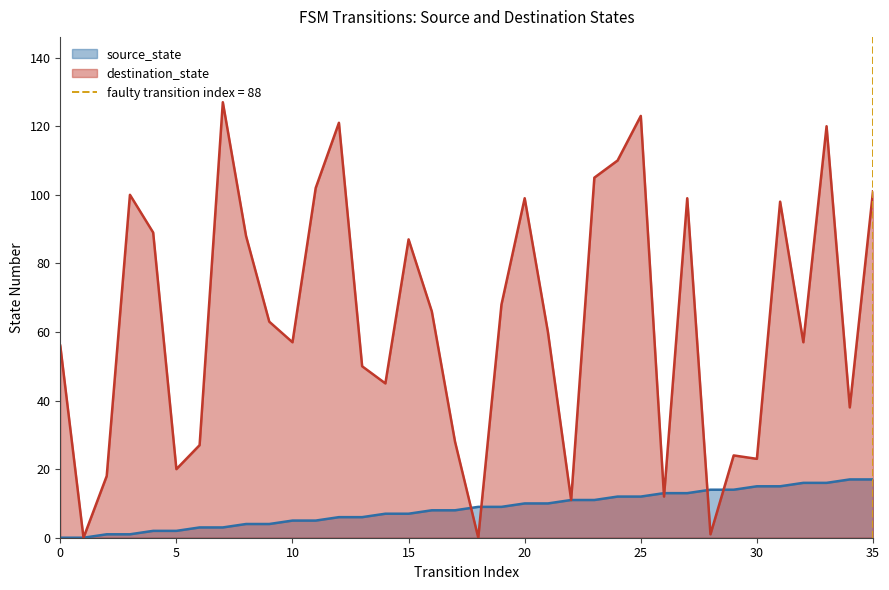

True or false: source_state has a value of 7 at 23.

False